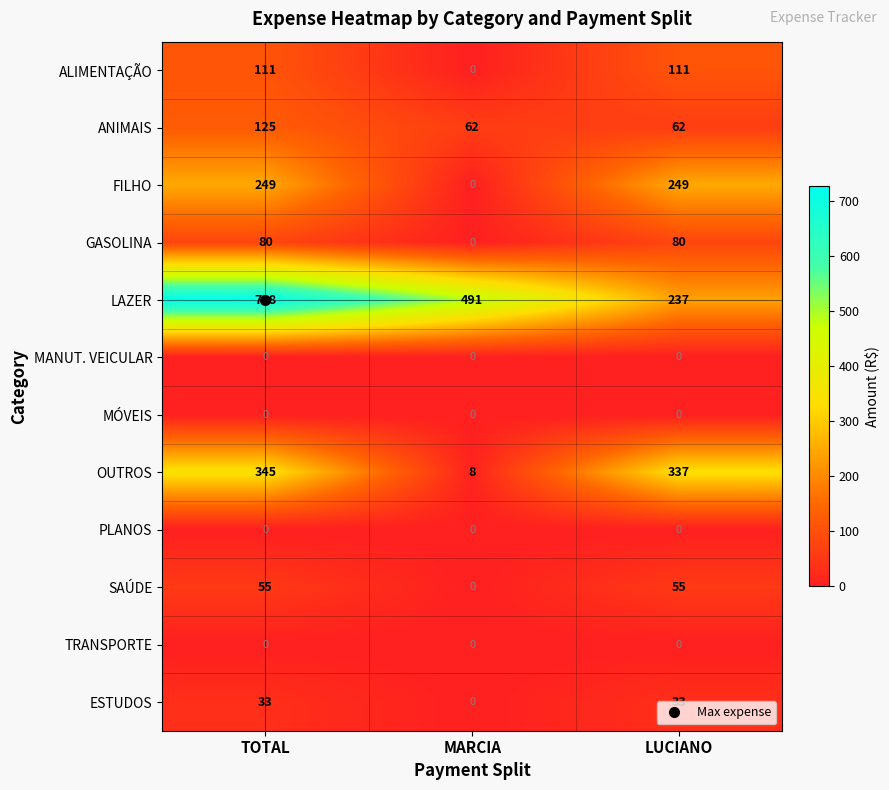

Which series has the largest range (max minus min)?

LAZER